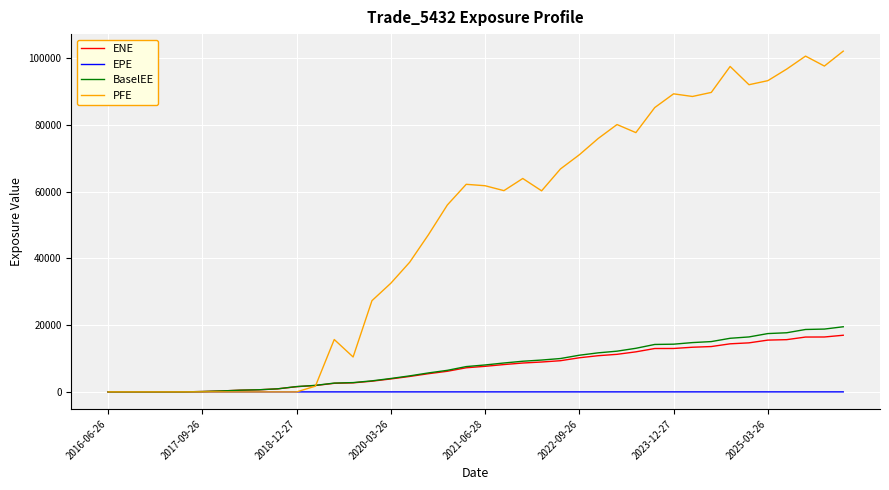

How many lines are shown in the chart?

4